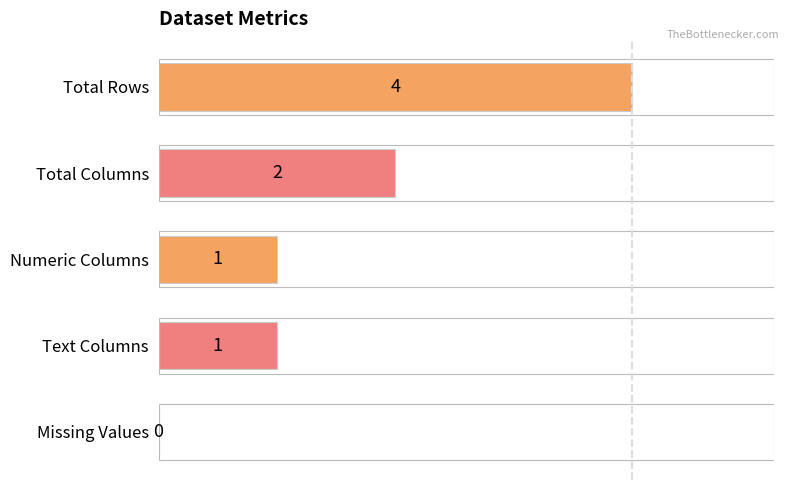

Where is the data nearest to the value 2?

Total Columns